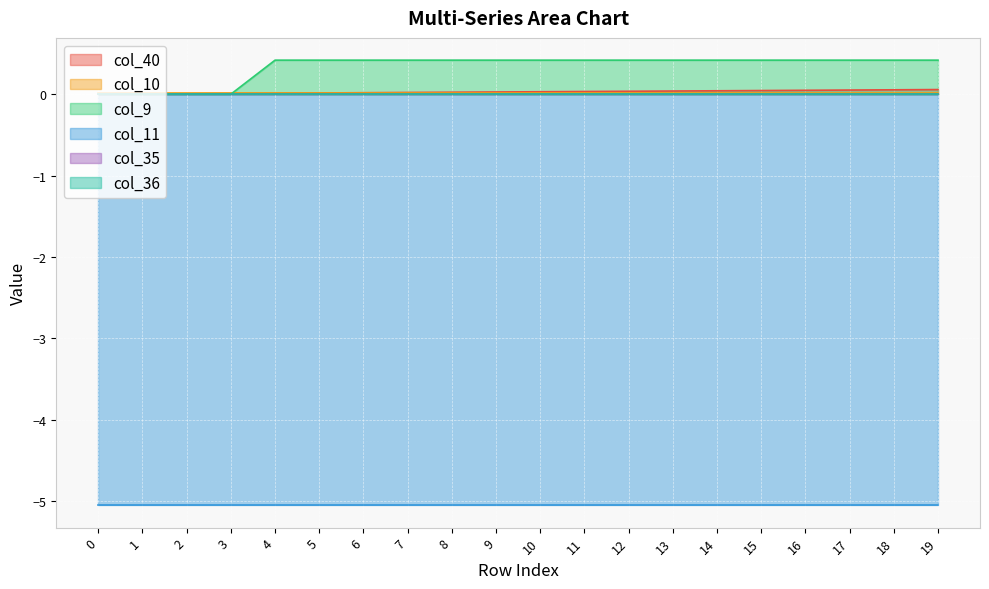

True or false: col_10 and col_36 intersect in this chart.

False